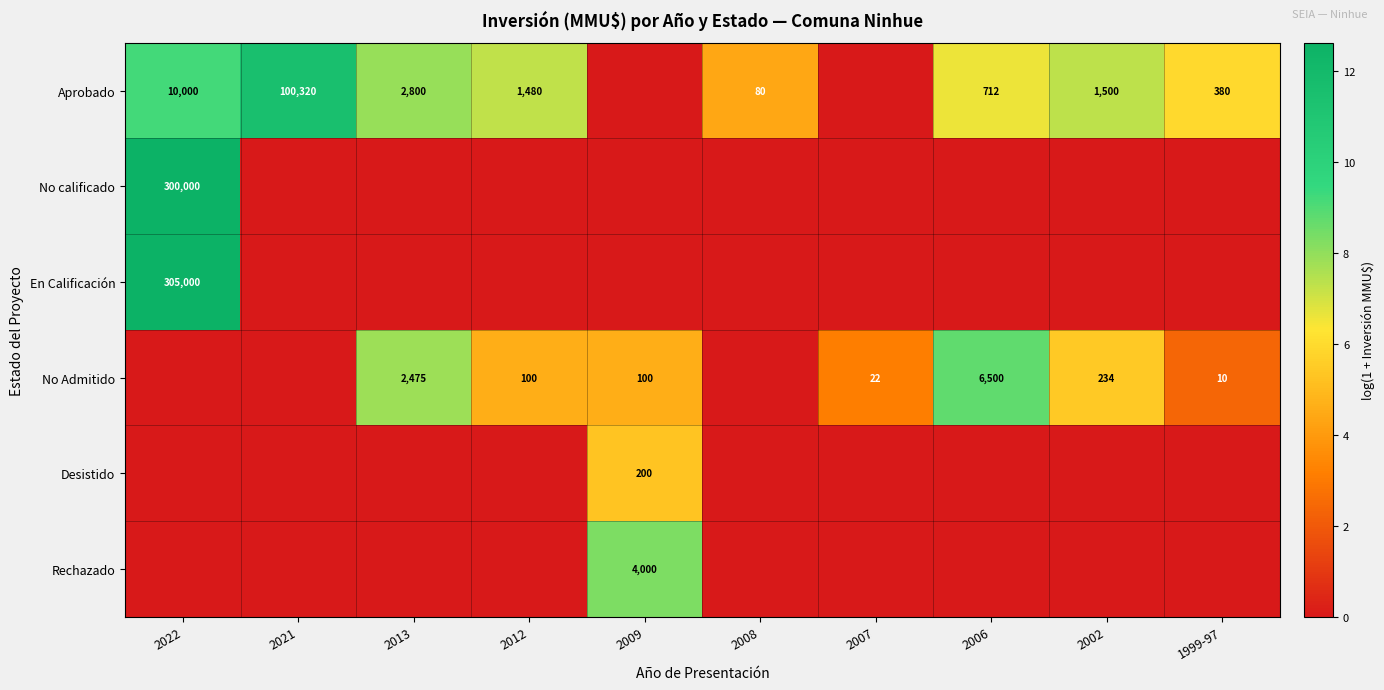

The value of Aprobado at 2012 is 1480. True or false?

True